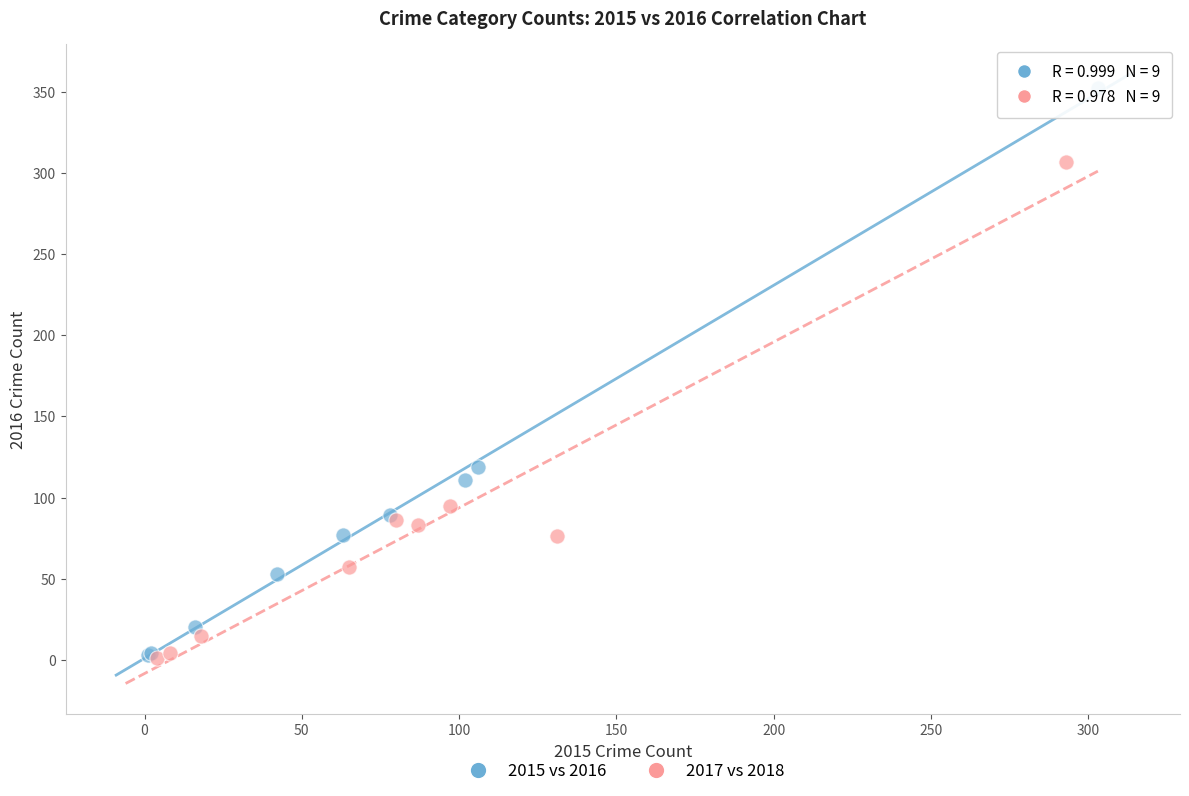

Which series reaches the maximum Y coordinate?

2015 vs 2016